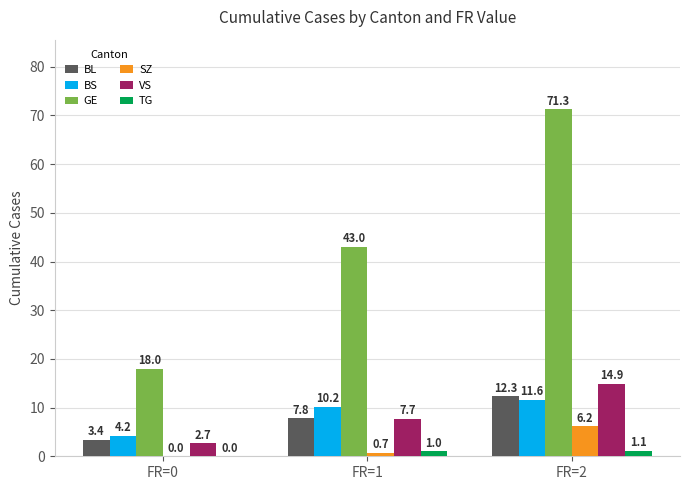

How many groups of bars are there?

3